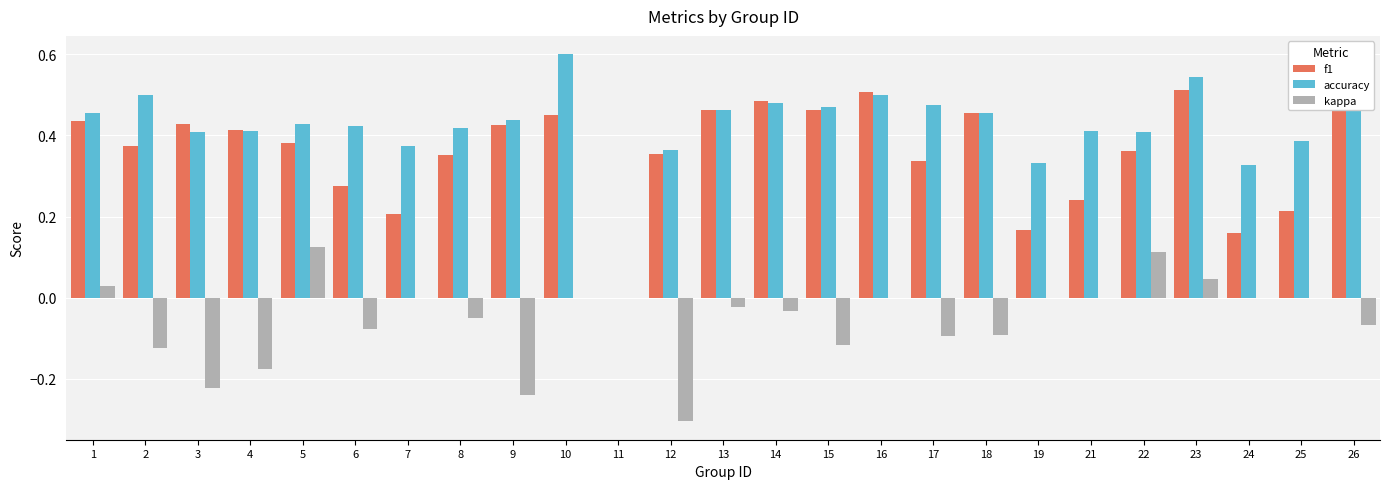

What is the sum of all f1 values?

9.0